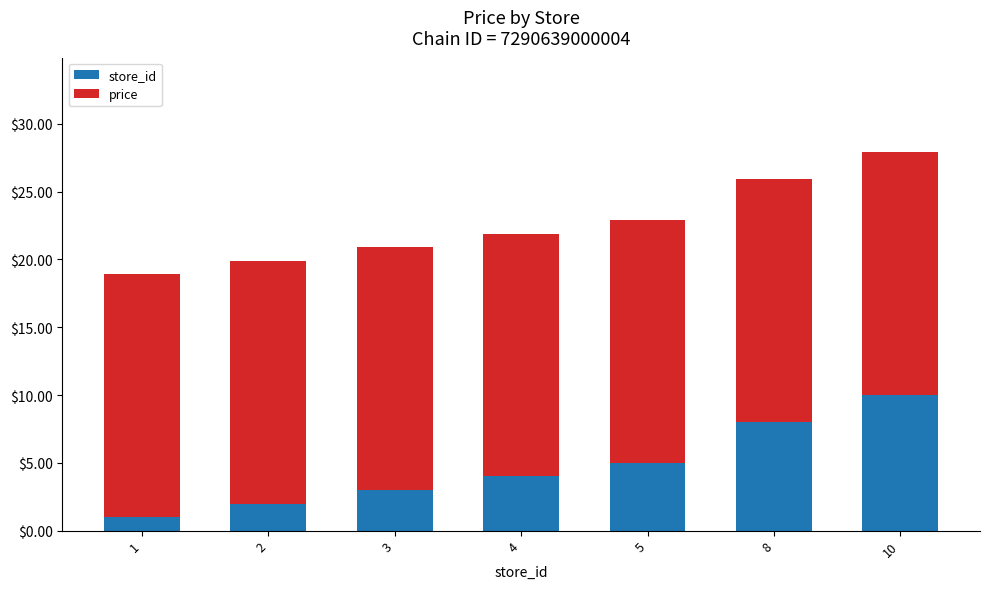

What is the lowest value of the store_id series?

1.0